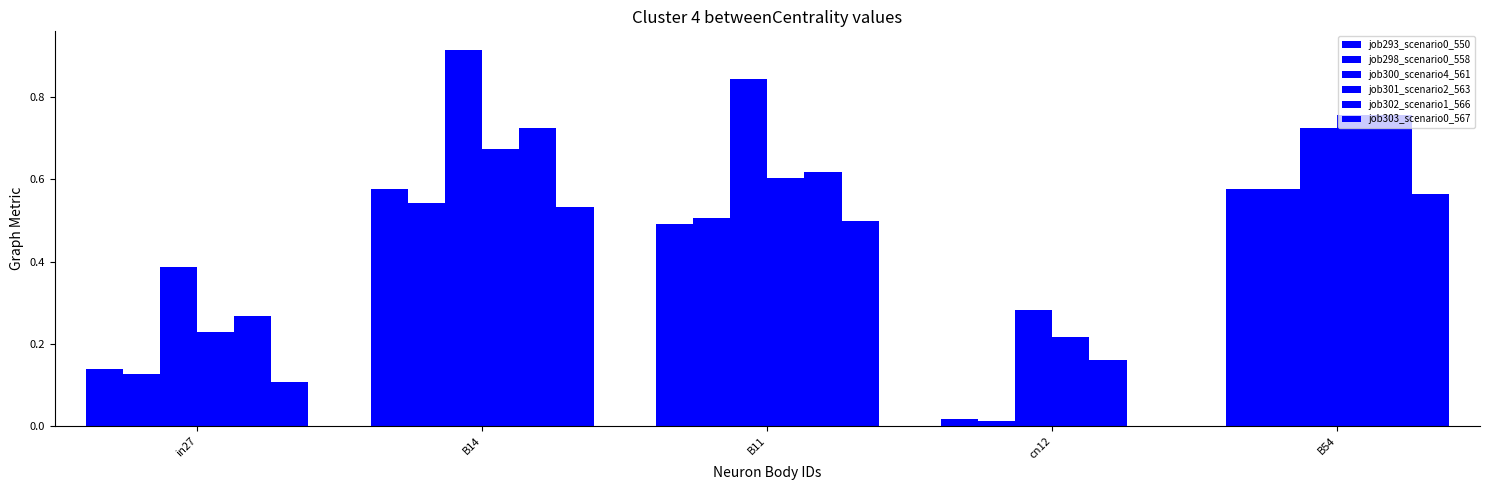

Are the bars horizontal?

No